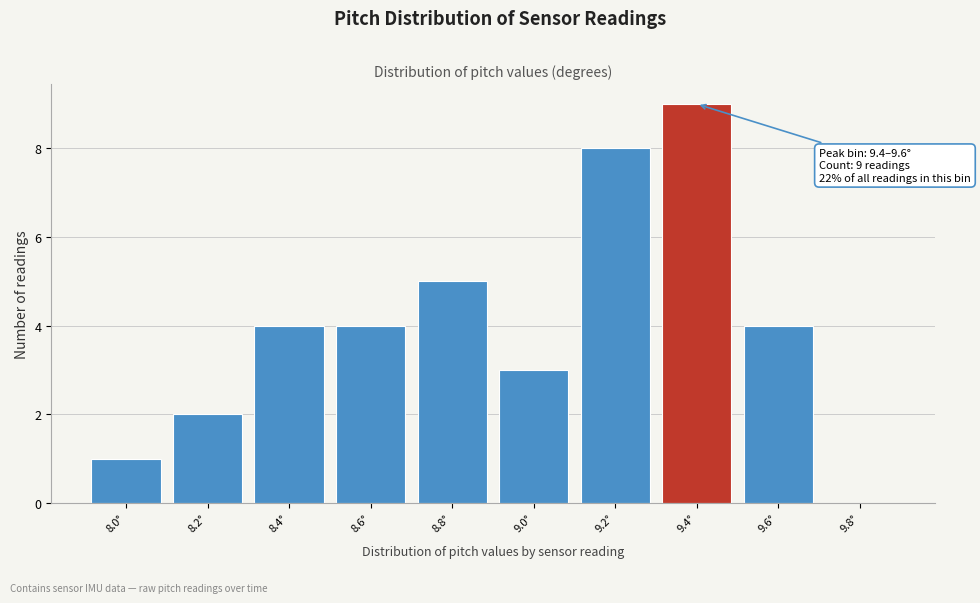

What is the greatest value displayed?

9